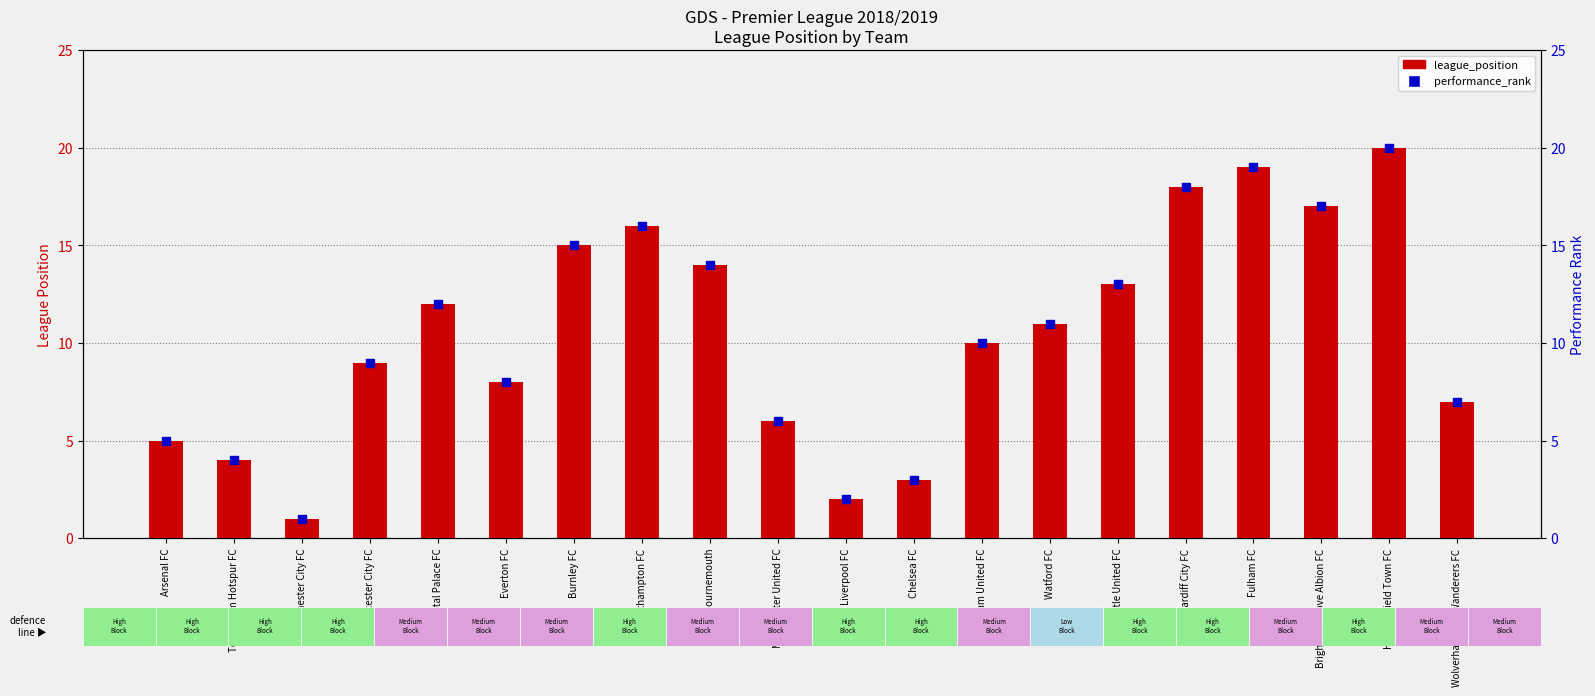

Which series has the largest Y range (max minus min)?

league_position